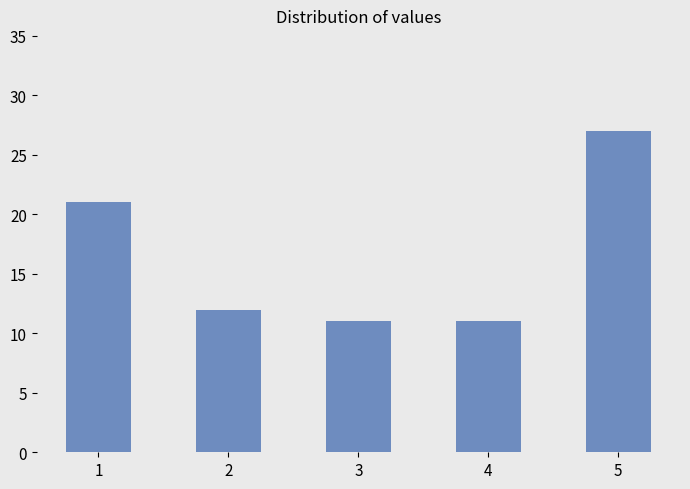

Is it true that the value at 2 is 12?

True